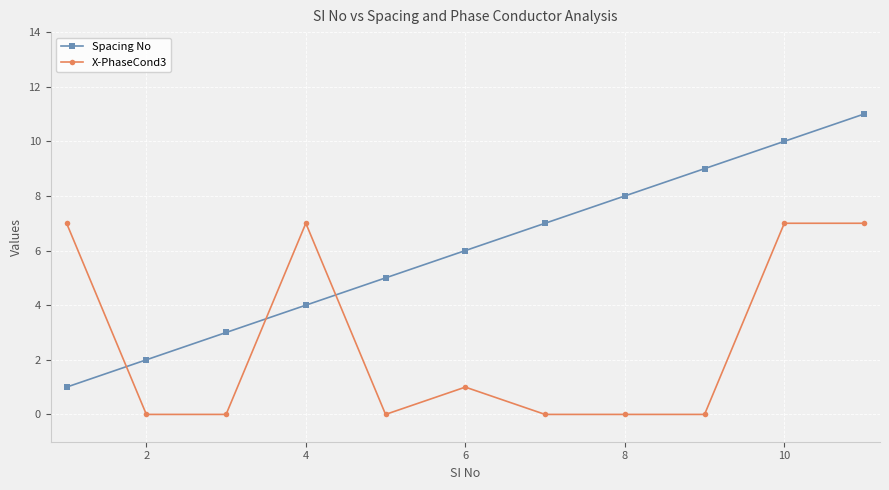

What is the average value of the Spacing No series?

6